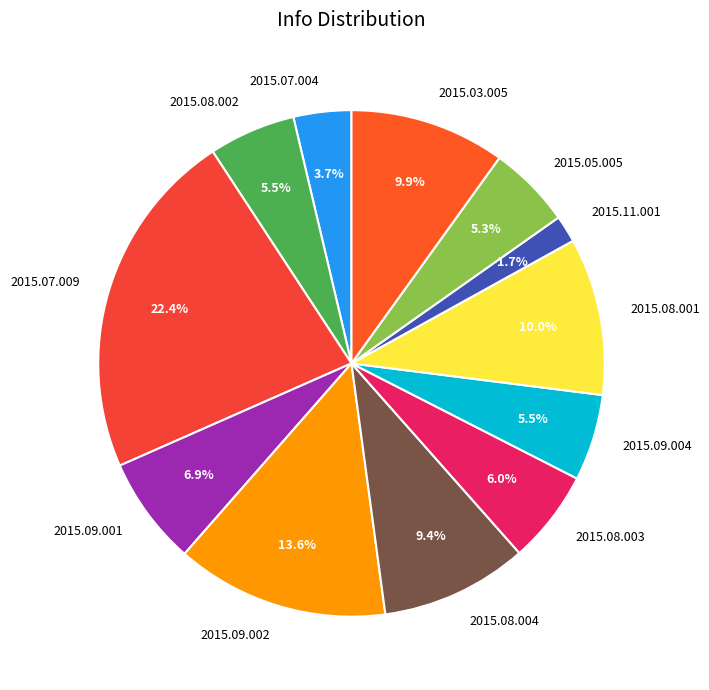

Is there a majority slice in this chart?

No